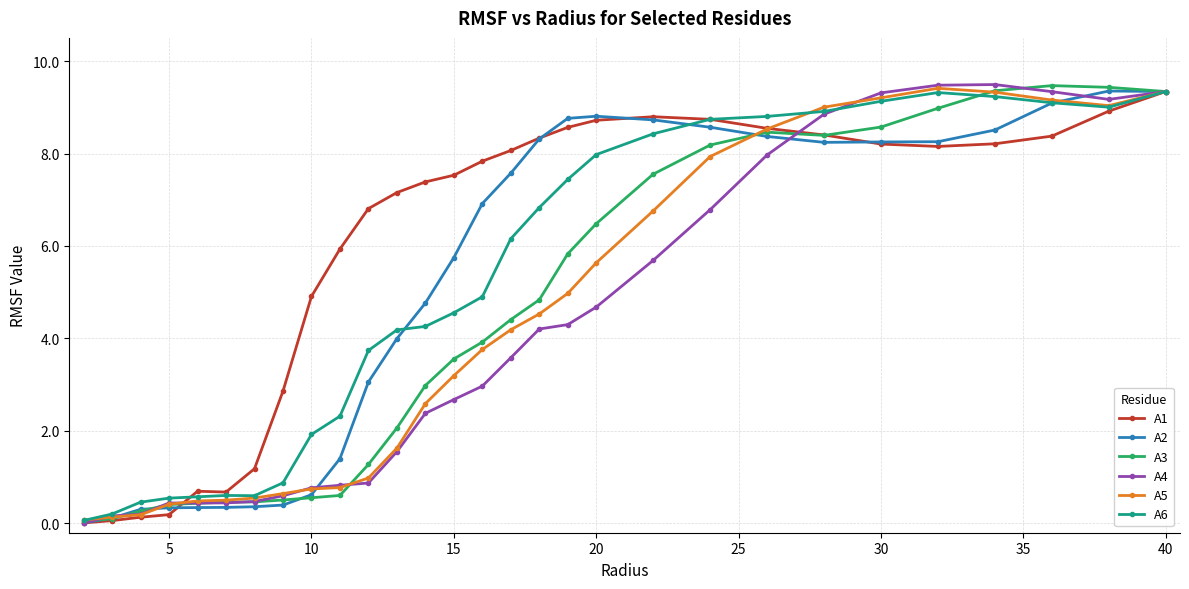

What is the maximum value shown in the chart?

9.5